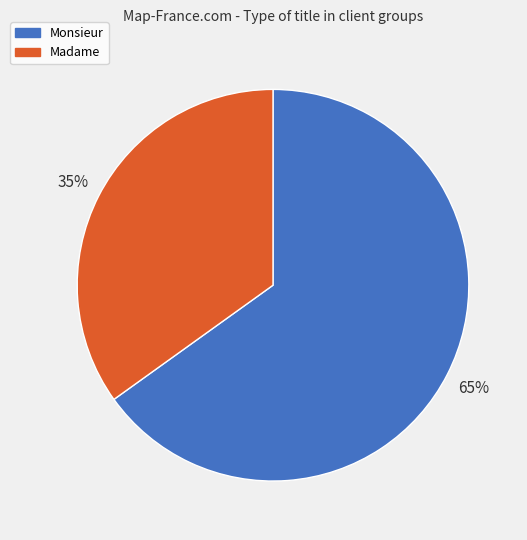

To the nearest percent, what is the average slice percentage?

50%